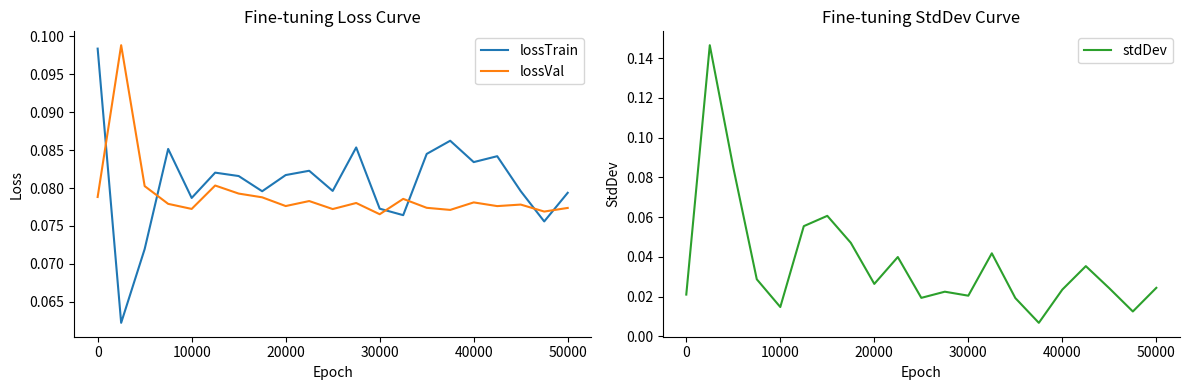

Count the lossVal values in the range 0 to 1.

21